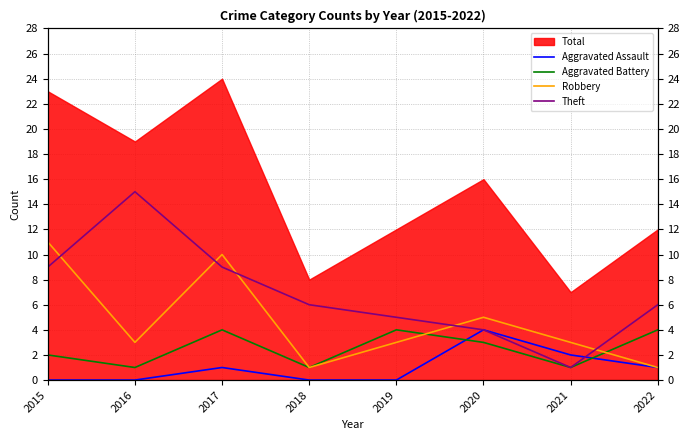

What is the approximate value of Robbery at 2018?

1